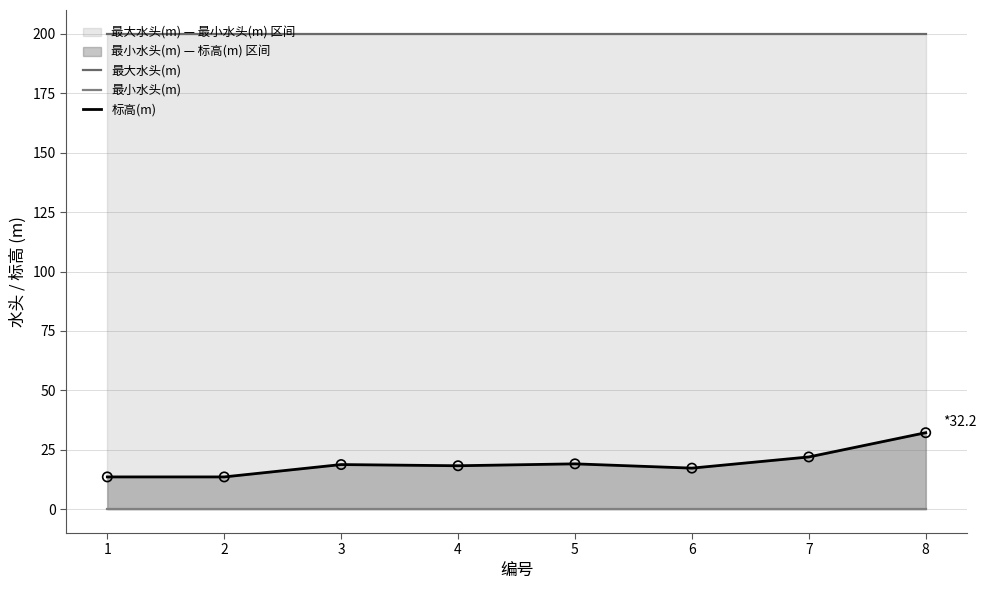

Which series contains the highest Y value?

最大水头(m)